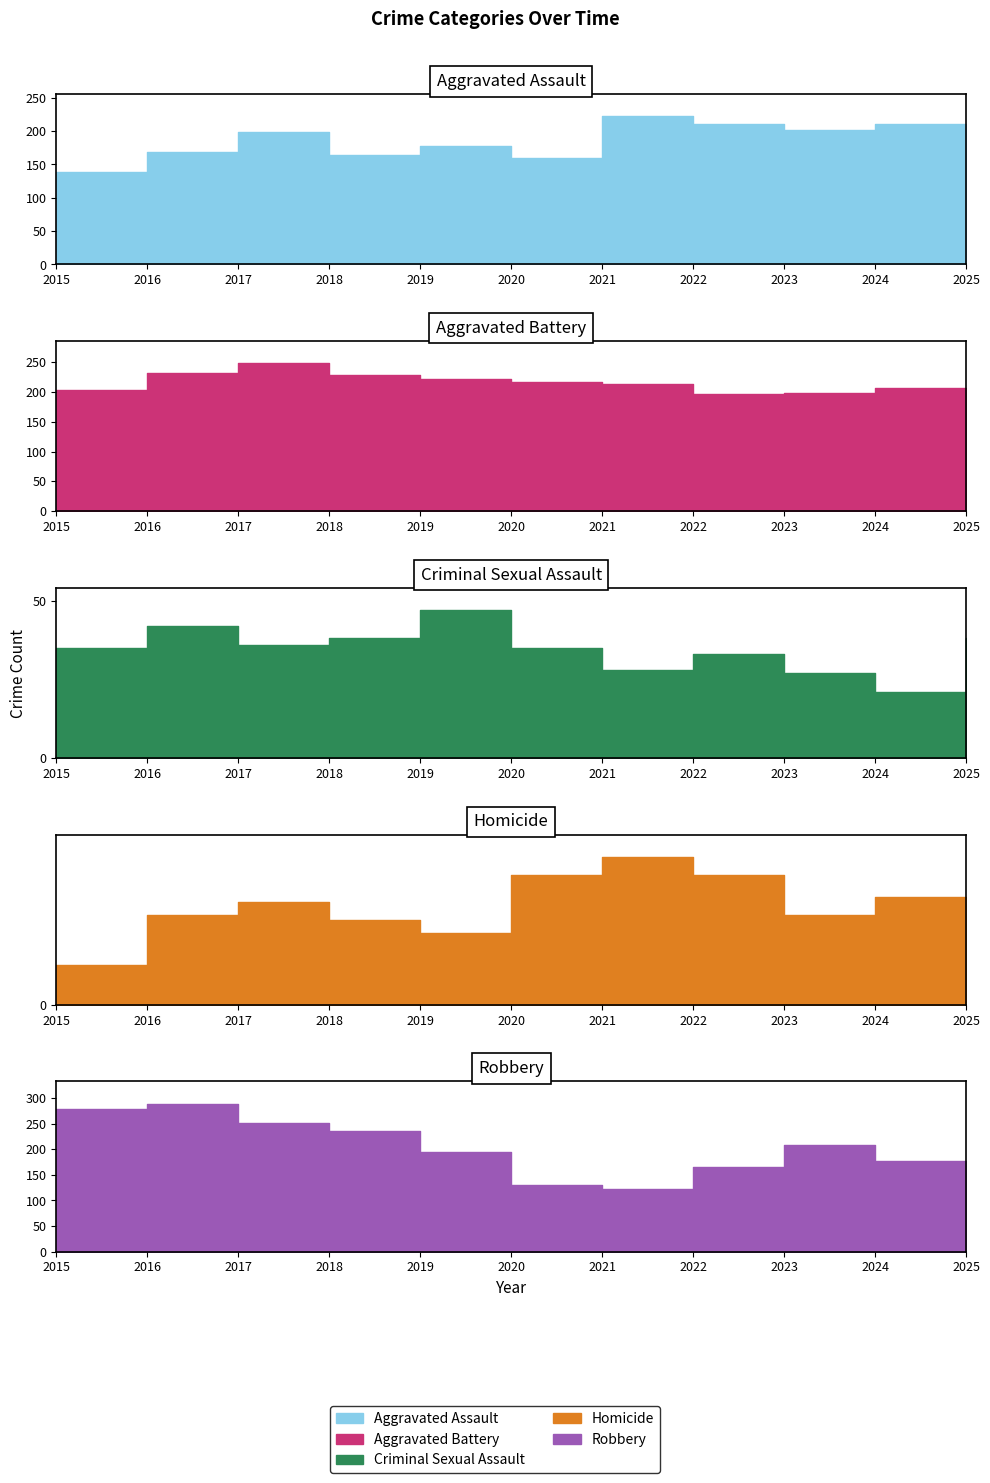

Does the chart display data point markers on the line(s)?

No